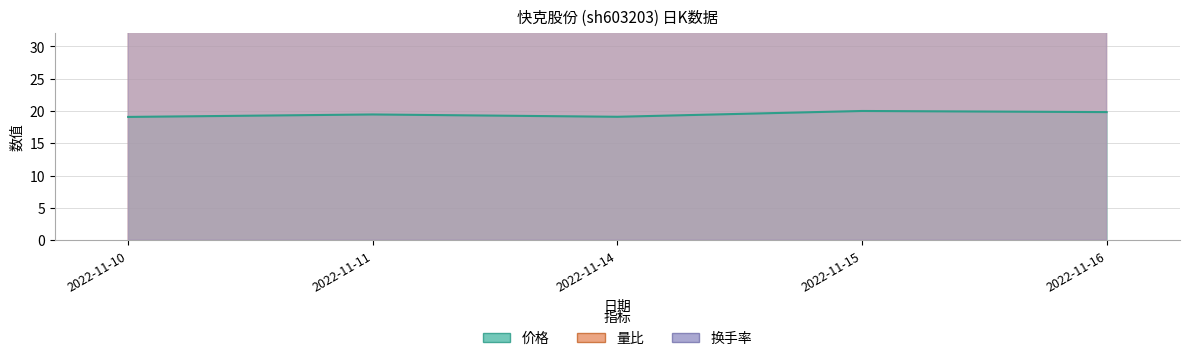

How many data points does each series have?

5